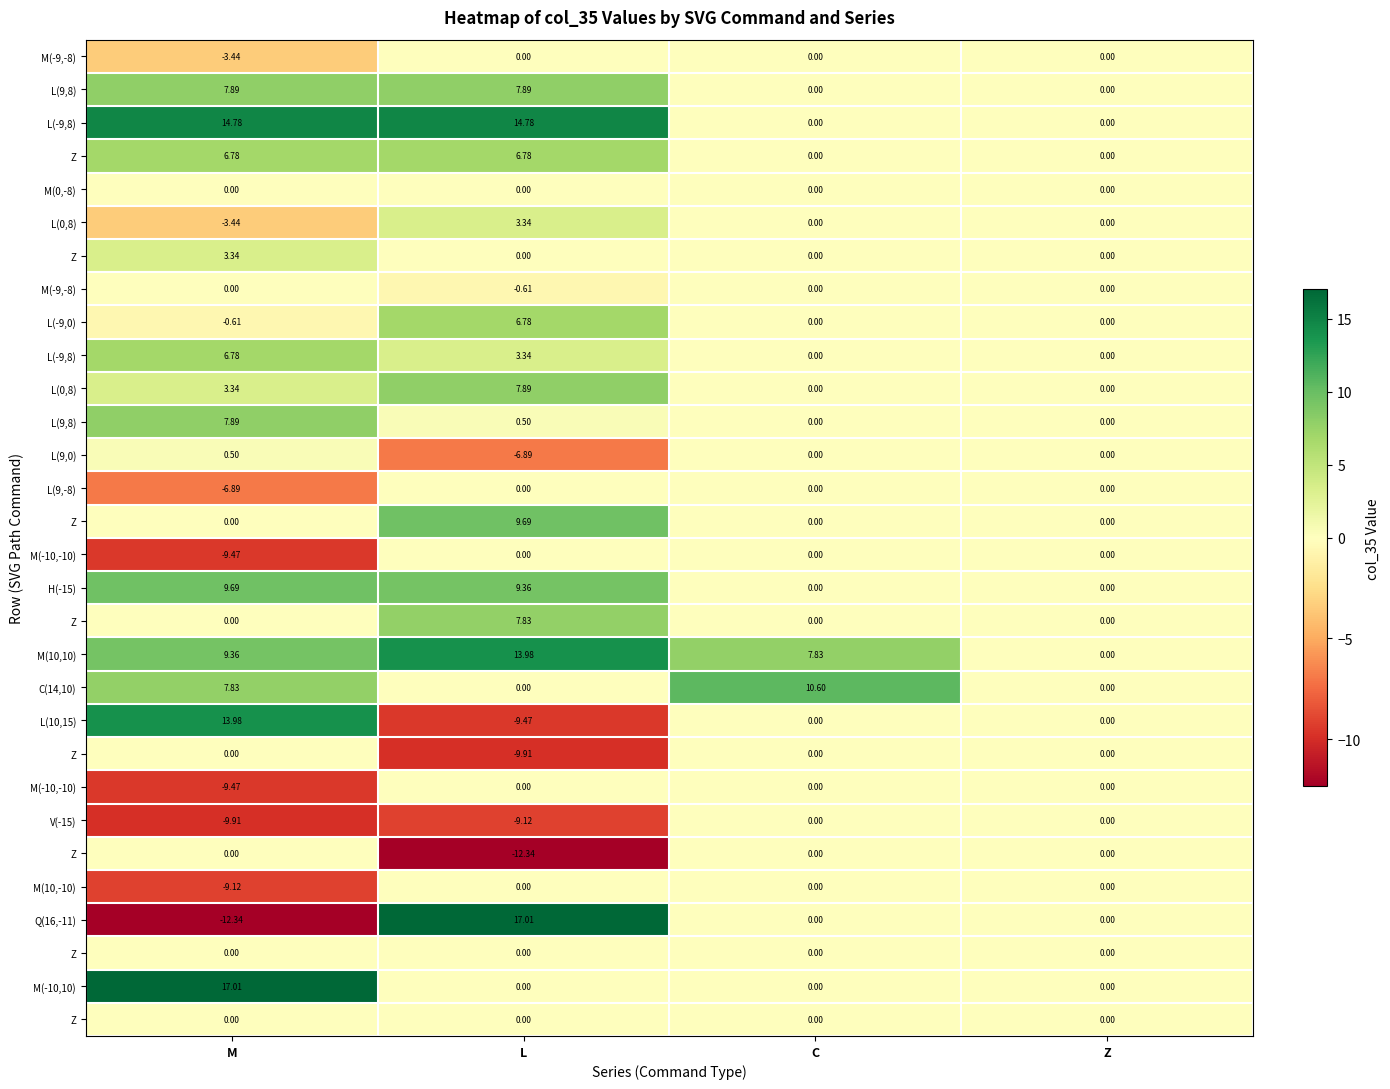

Between C and L, which is larger?

C